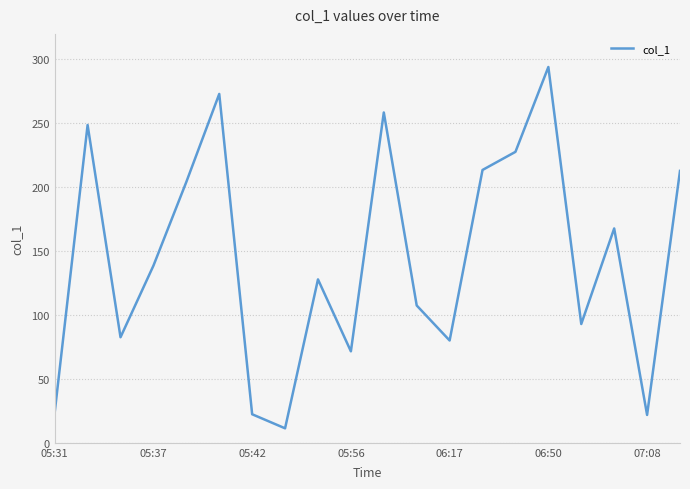

What is the difference between the maximum and minimum values?

282.7